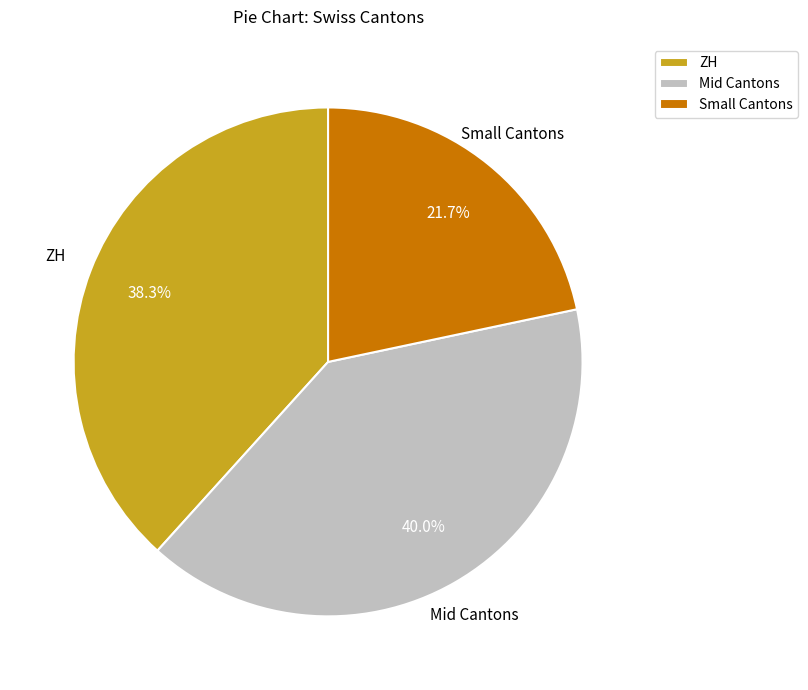

Which category has the smallest portion of the pie?

Small Cantons